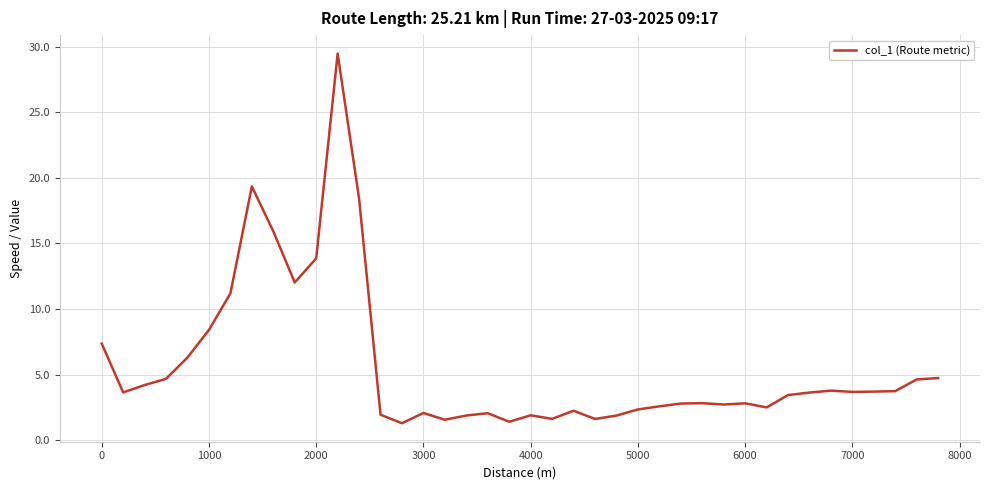

Is this an area chart (filled region under the line)?

No